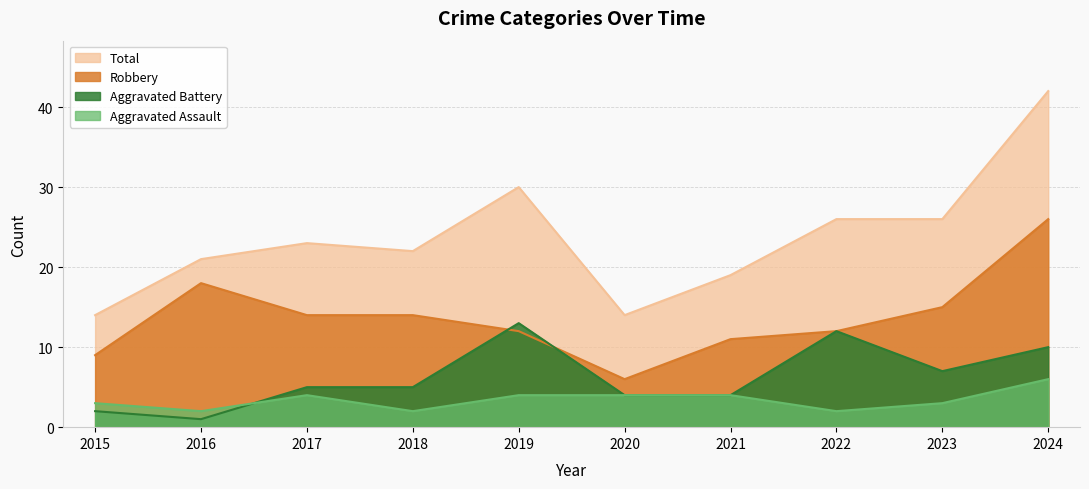

Count the number of categories in the chart.

10